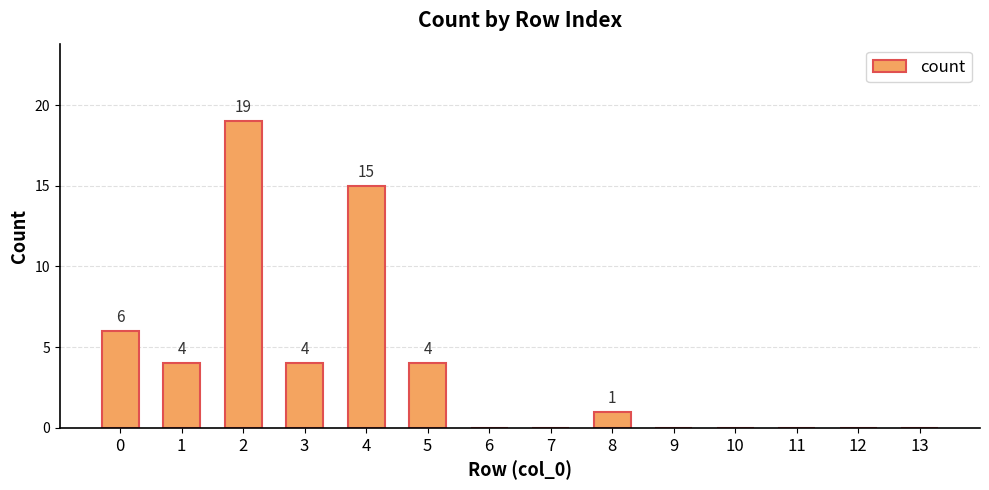

What is the ratio of the value at 5 to the value at 3?

1.0